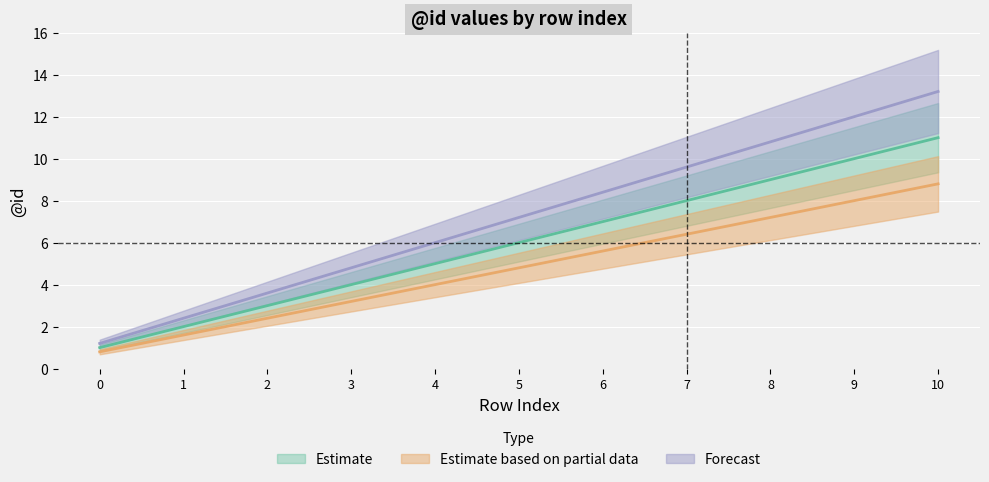

Reading left to right, transcribe all the data shown in this chart.

Estimate: 1.0	2.0	3.0	4.0	5.0	6.0	7.0	8.0	9.0	10.0	11.0
Estimate based on partial data: 0.8	1.6	2.4	3.2	4.0	4.8	5.6	6.4	7.2	8.0	8.8
Forecast: 1.2	2.4	3.6	4.8	6.0	7.2	8.4	9.6	10.8	12.0	13.2